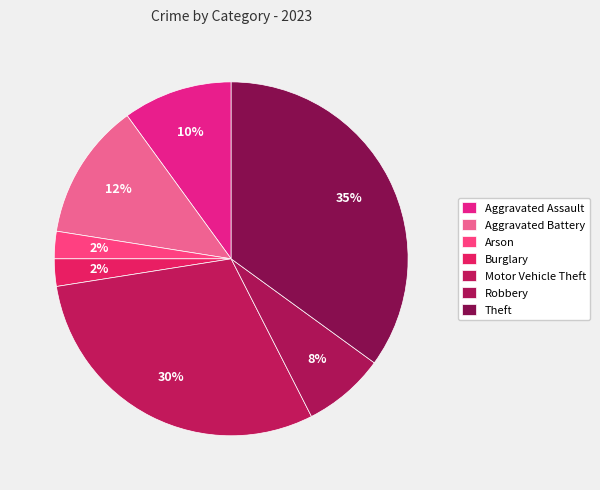

How many slices are in this pie chart?

7